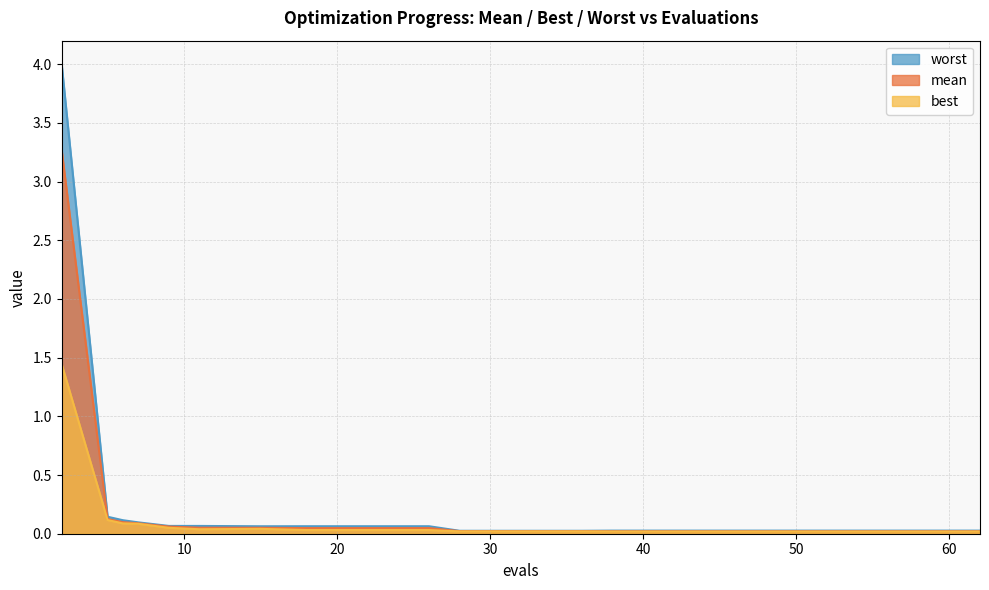

True or false: mean has a value of 0.0 at 32.

True